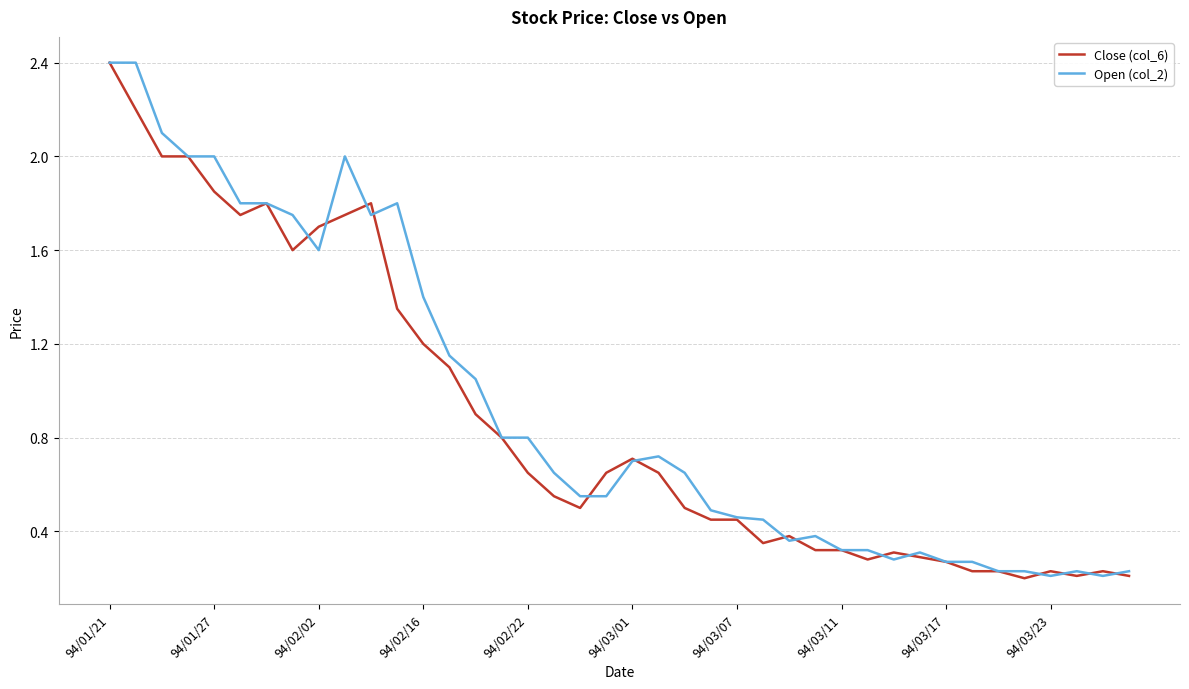

Rank the series by their maximum value, from lowest to highest.

Close (col_6), Open (col_2)